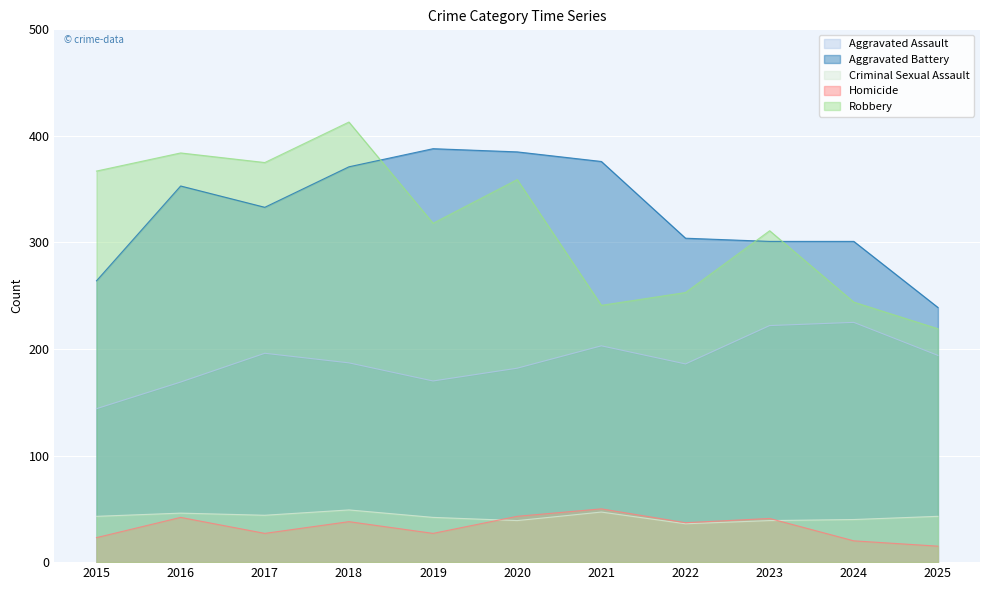

At which category does the chart reach its peak across all series?

2018